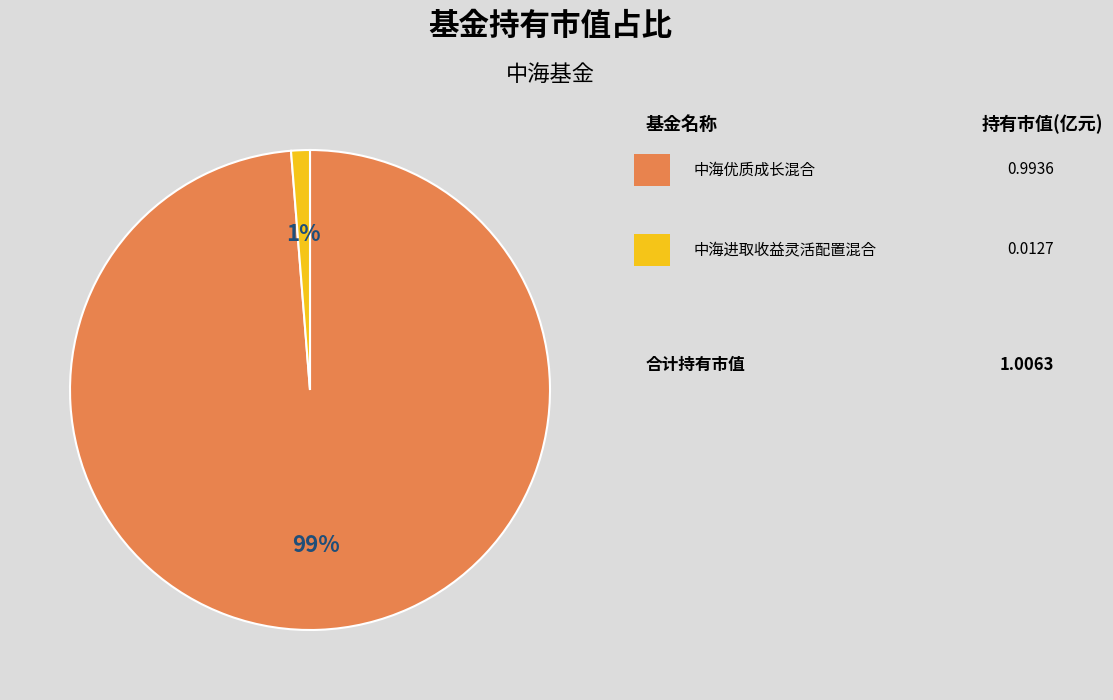

Count the number of slices in the pie.

2